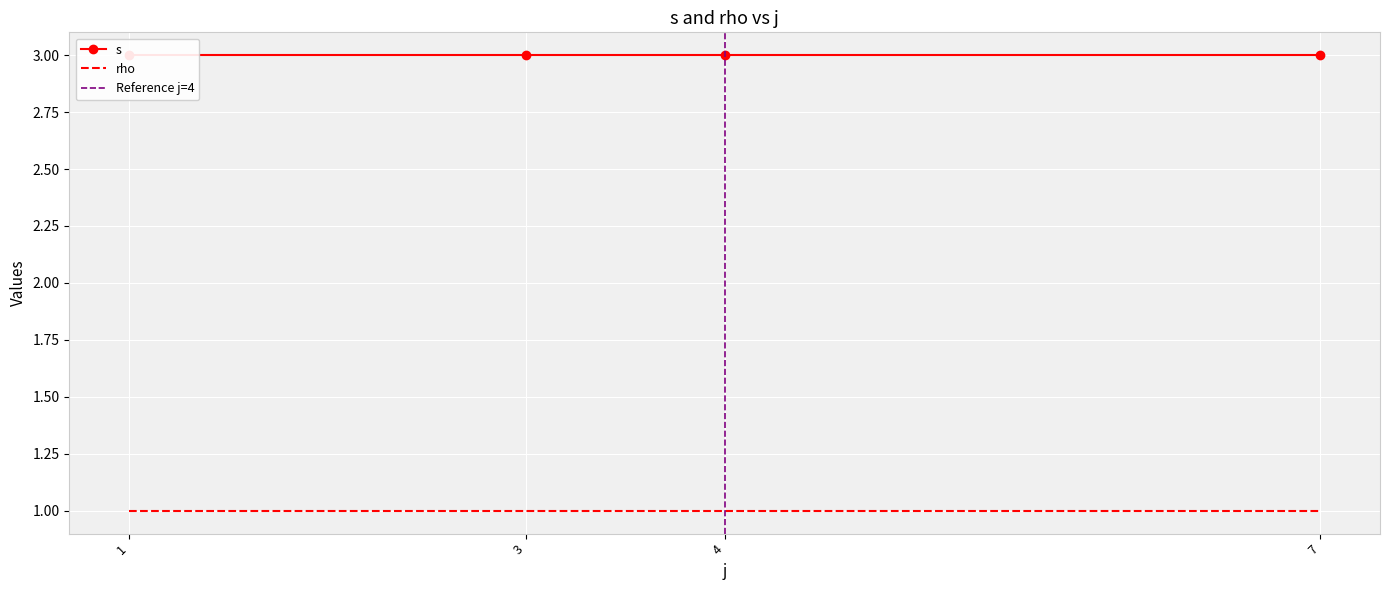

At 4, list the series in order from largest to smallest.

s, rho